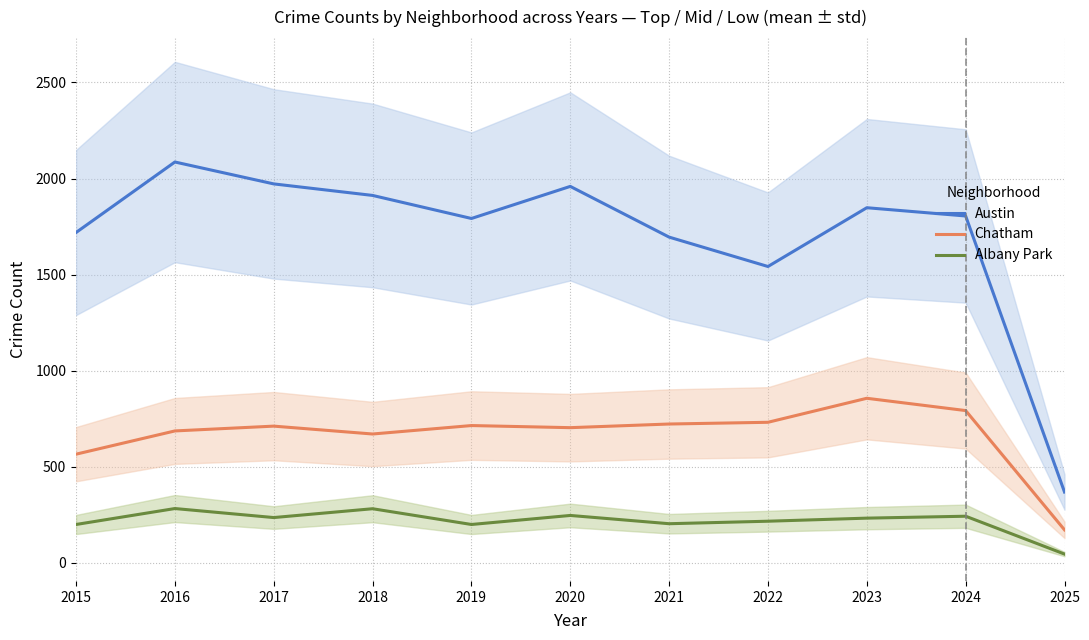

Which category has the highest value across all series?

2016